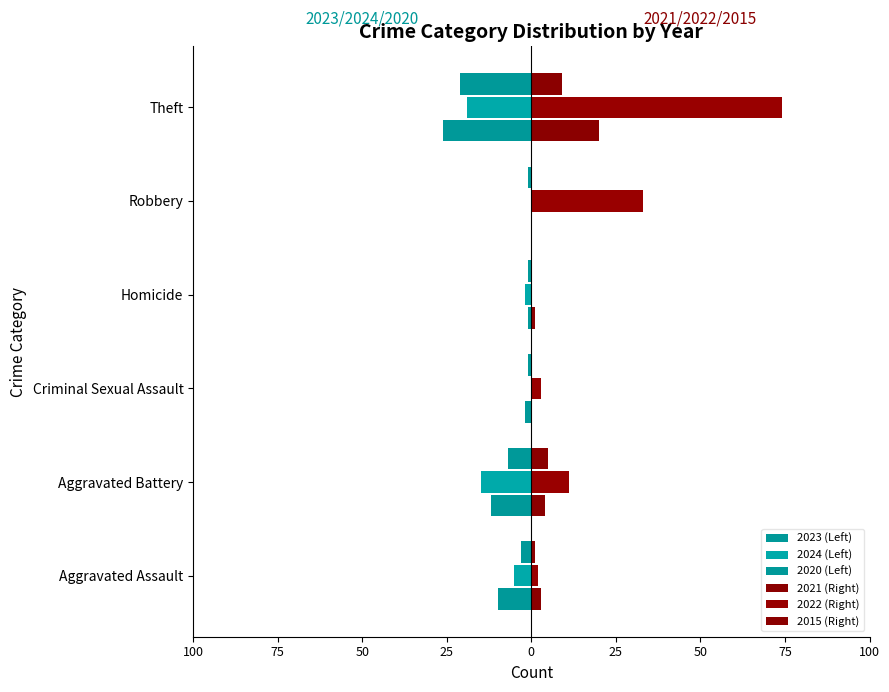

How many values in the 2023 (Left) series are below -2?

3